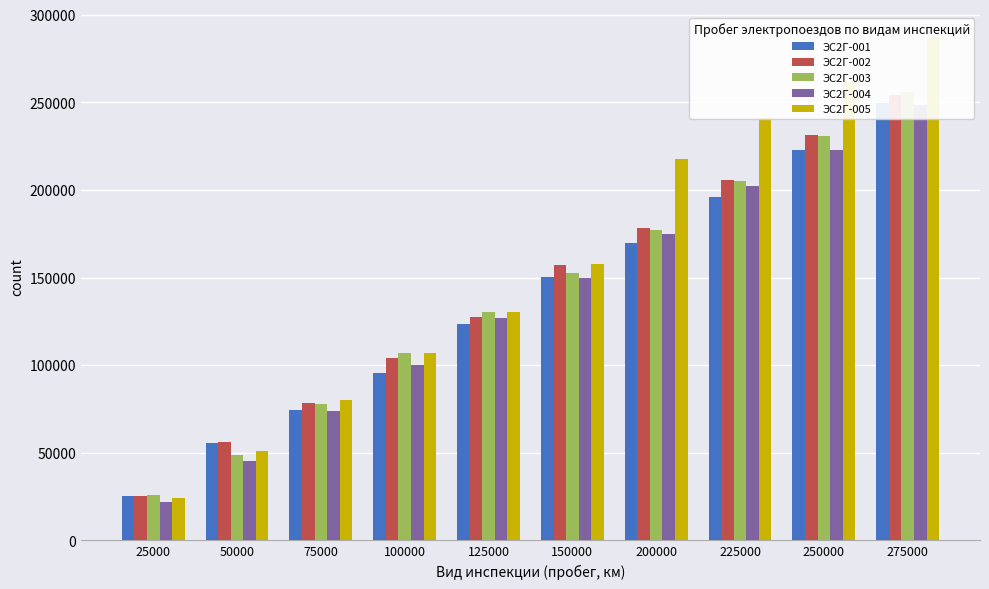

Reading right to left, list all the values displayed in this chart.

ЭС2Г-001: 249640	222663	195916	169962	150430	123736	95611	74523	55333	25550
ЭС2Г-002: 254151	231586	205684	178434	157172	127608	104319	78314	56154	25516
ЭС2Г-003: 256140	230727	205116	177140	152730	130345	106954	77669	48605	25645
ЭС2Г-004: 248723	222514	202492	175066	149986	126708	100077	73728	45112	22171
ЭС2Г-005: 286726	261482	240829	217393	157846	130395	107104	80296	50823	24072